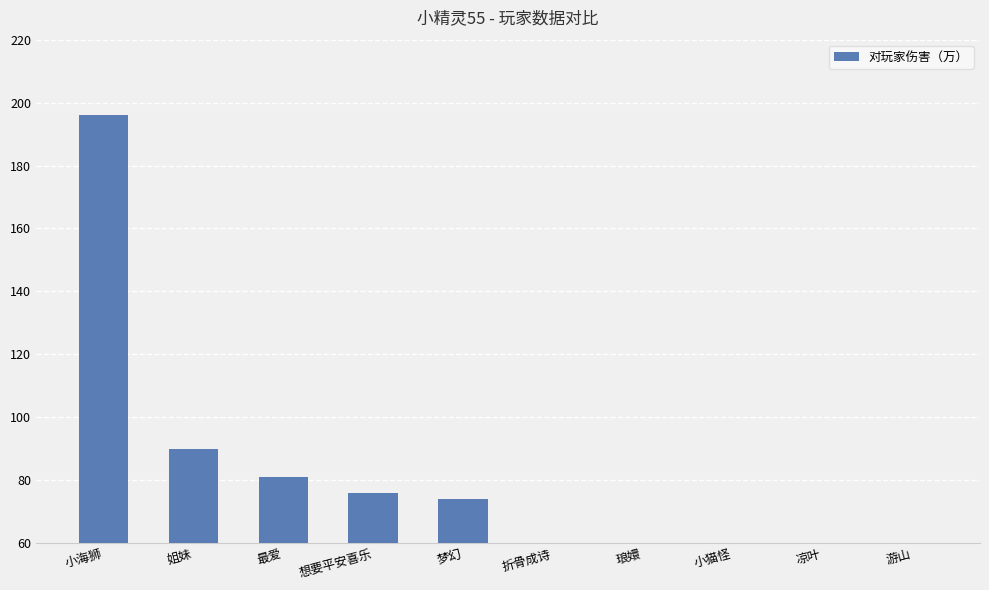

Is it true that the value at 折骨成诗 is 28?

True